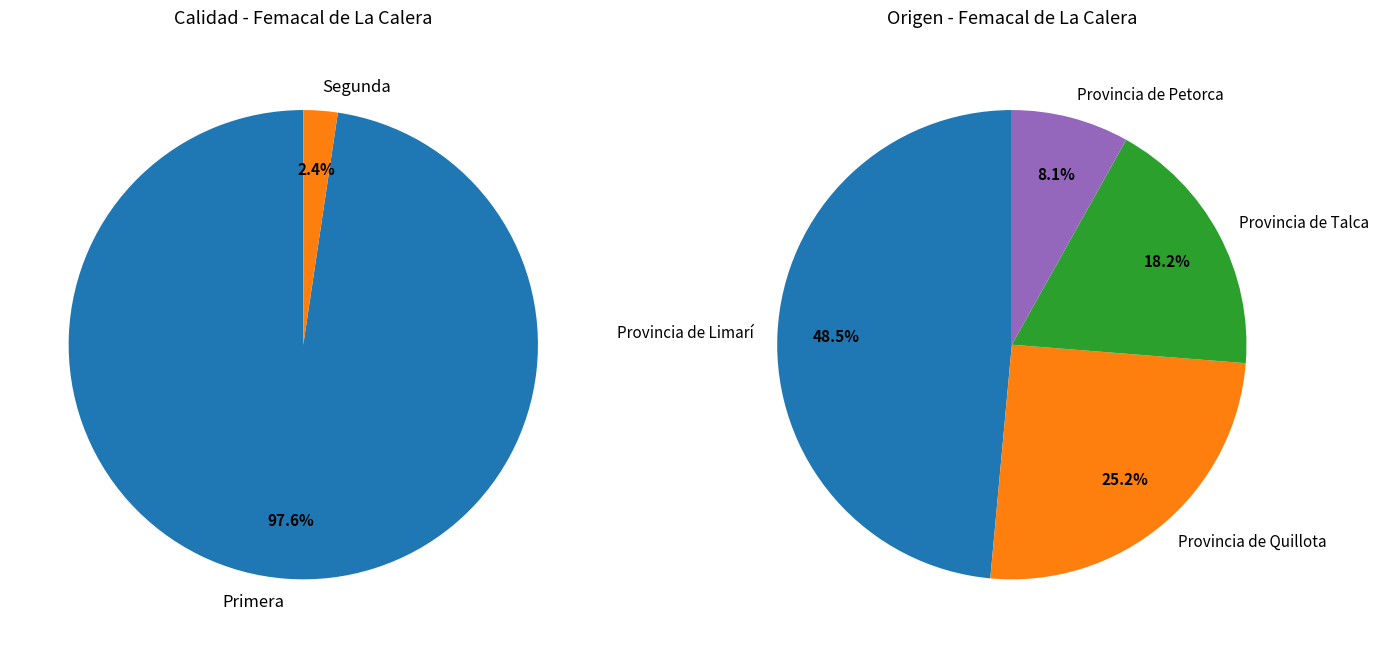

True or false: Primera accounts for 1% of the total.

False